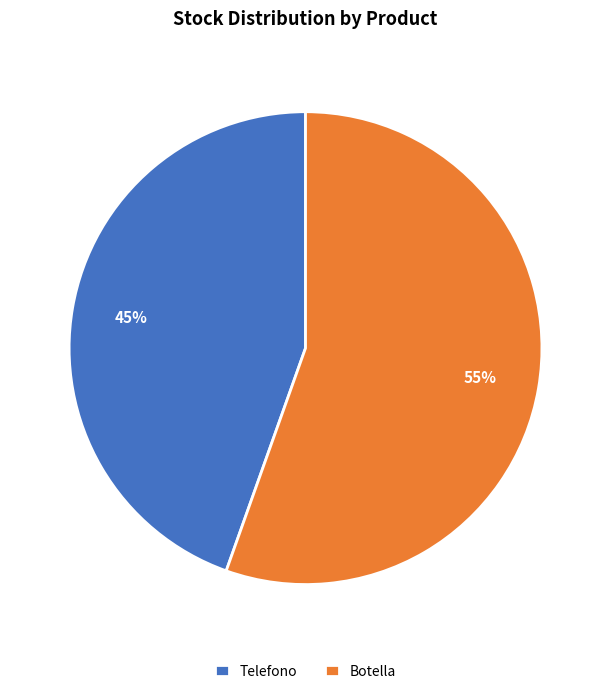

Which slice is the largest?

Botella